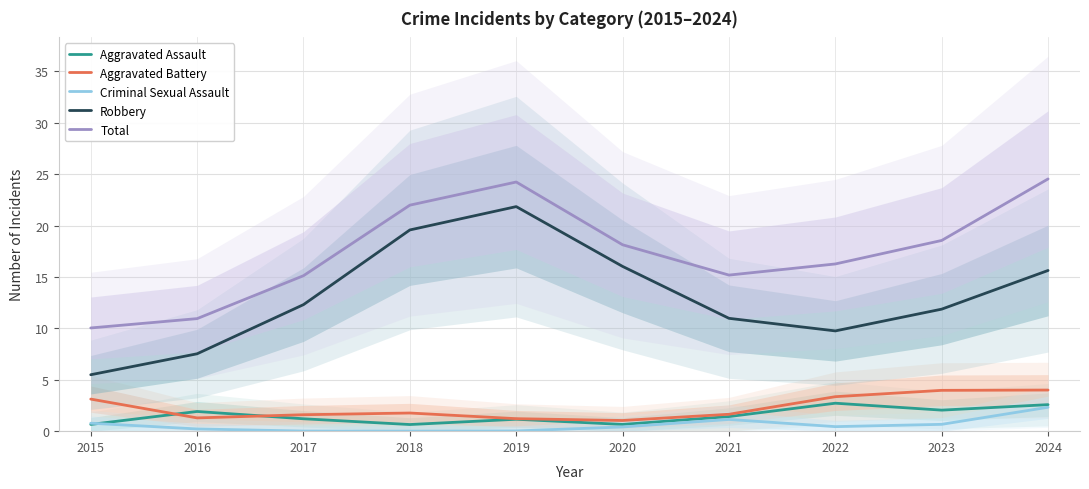

At which category is the sum across all series the highest?

2024